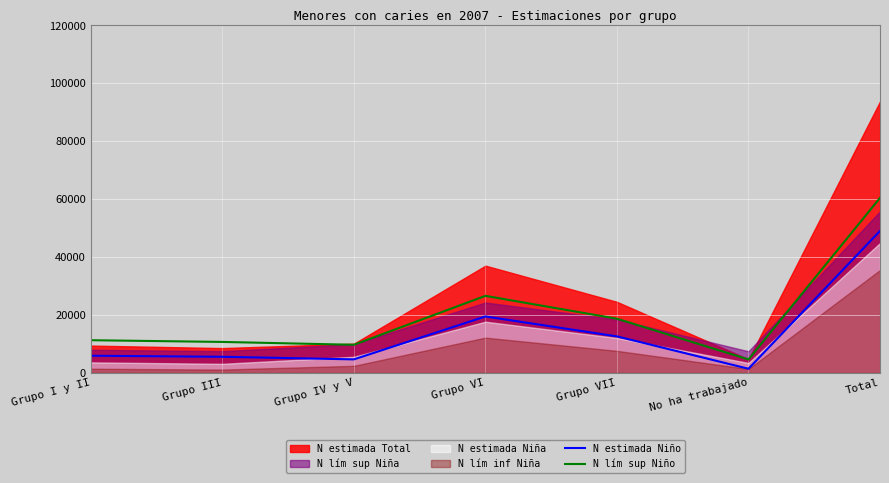

How many lines are shown in the chart?

2